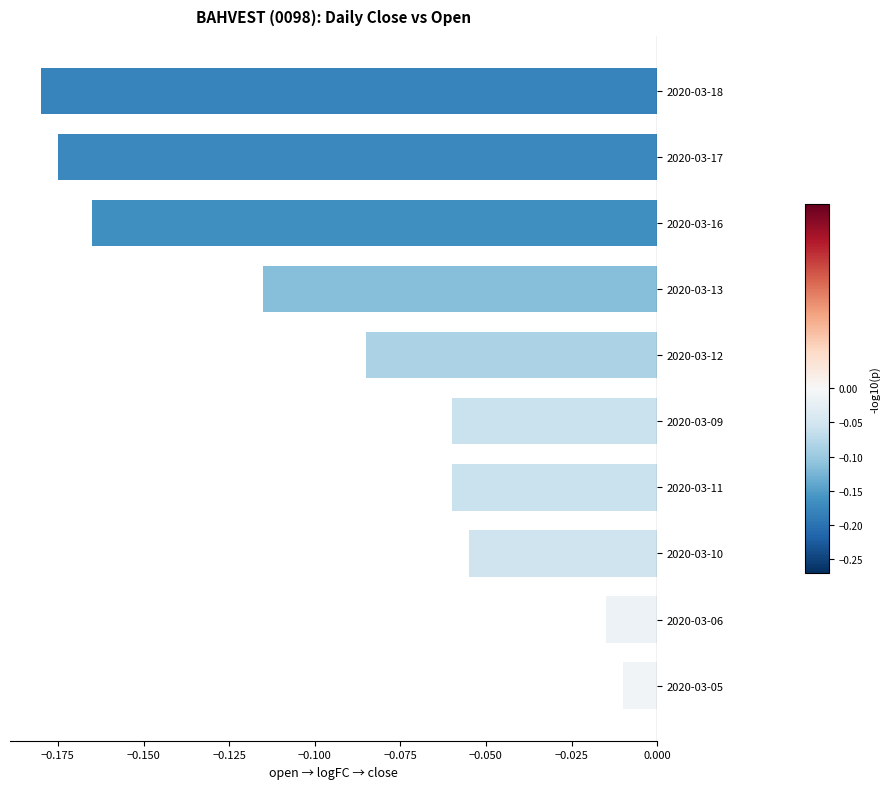

What is the difference between the second highest and second lowest values?

0.2